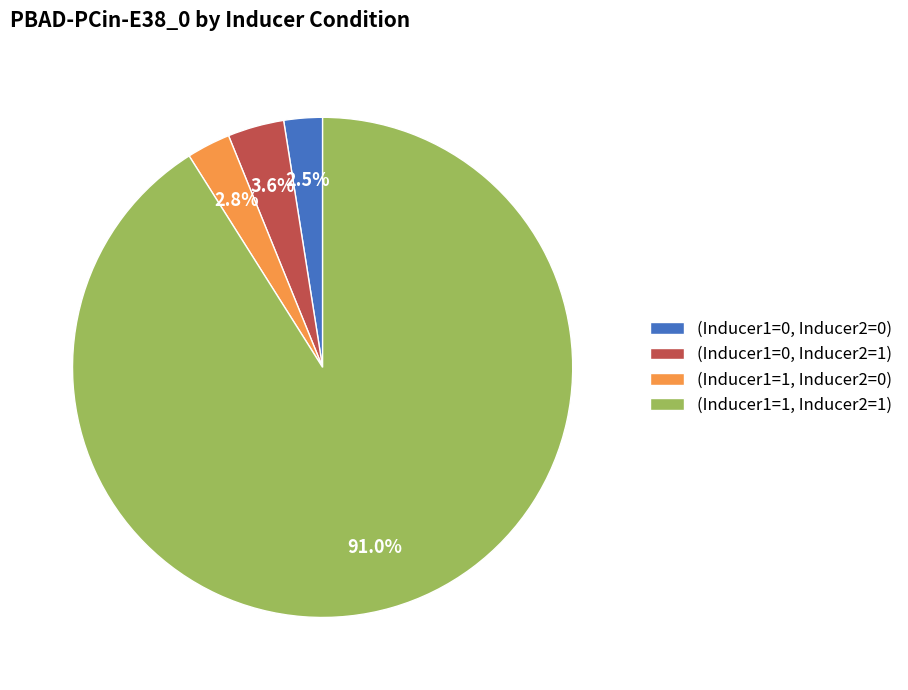

Which has a higher value, (Inducer1=0, Inducer2=1) or (Inducer1=1, Inducer2=1)?

(Inducer1=1, Inducer2=1)